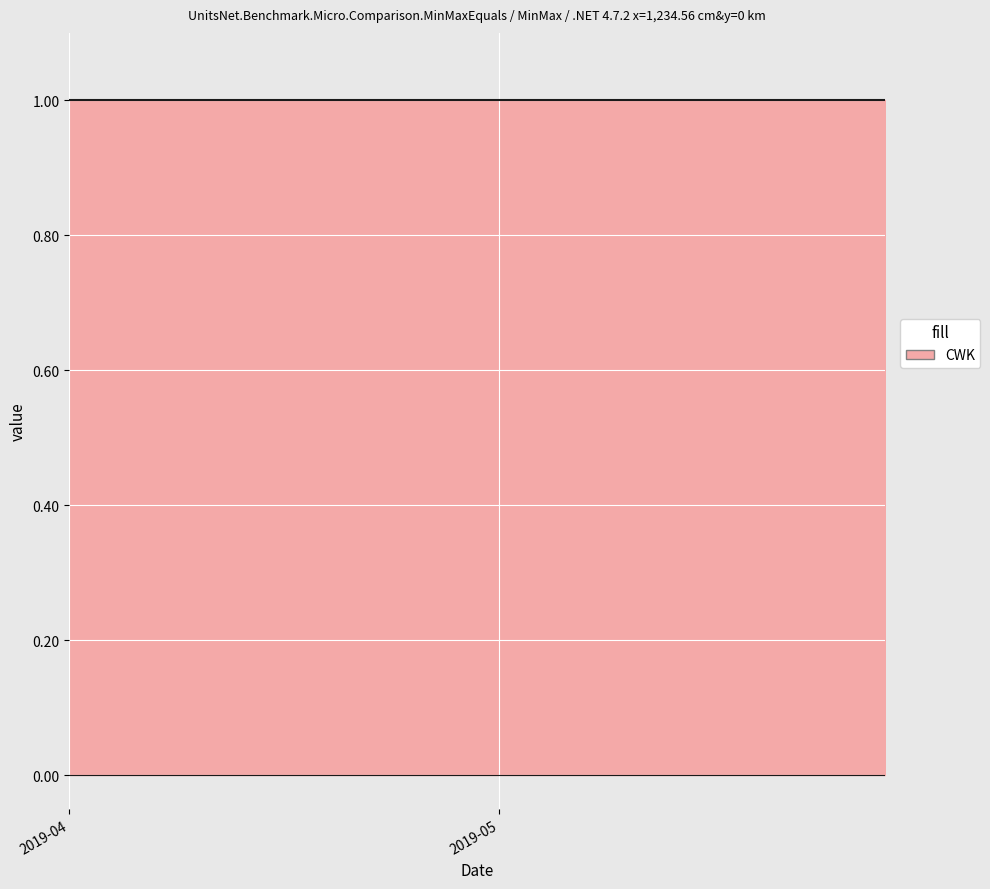

Which label corresponds to the largest value in the chart?

2019-04-01